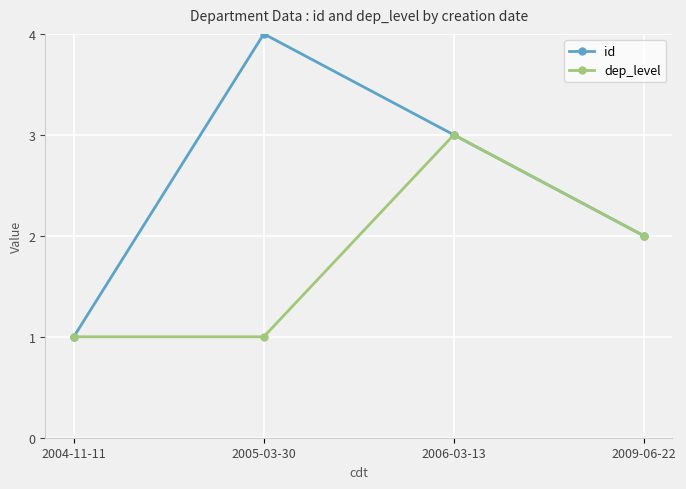

What is the label of the 4th point from the left?

2009-06-22